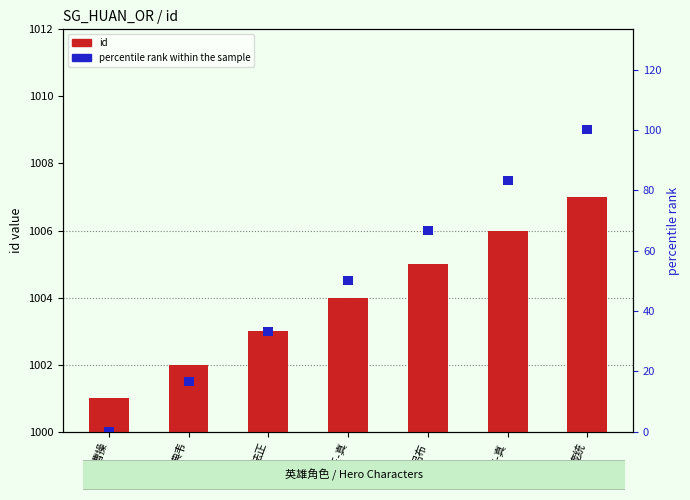

How many bars are there in each group?

2